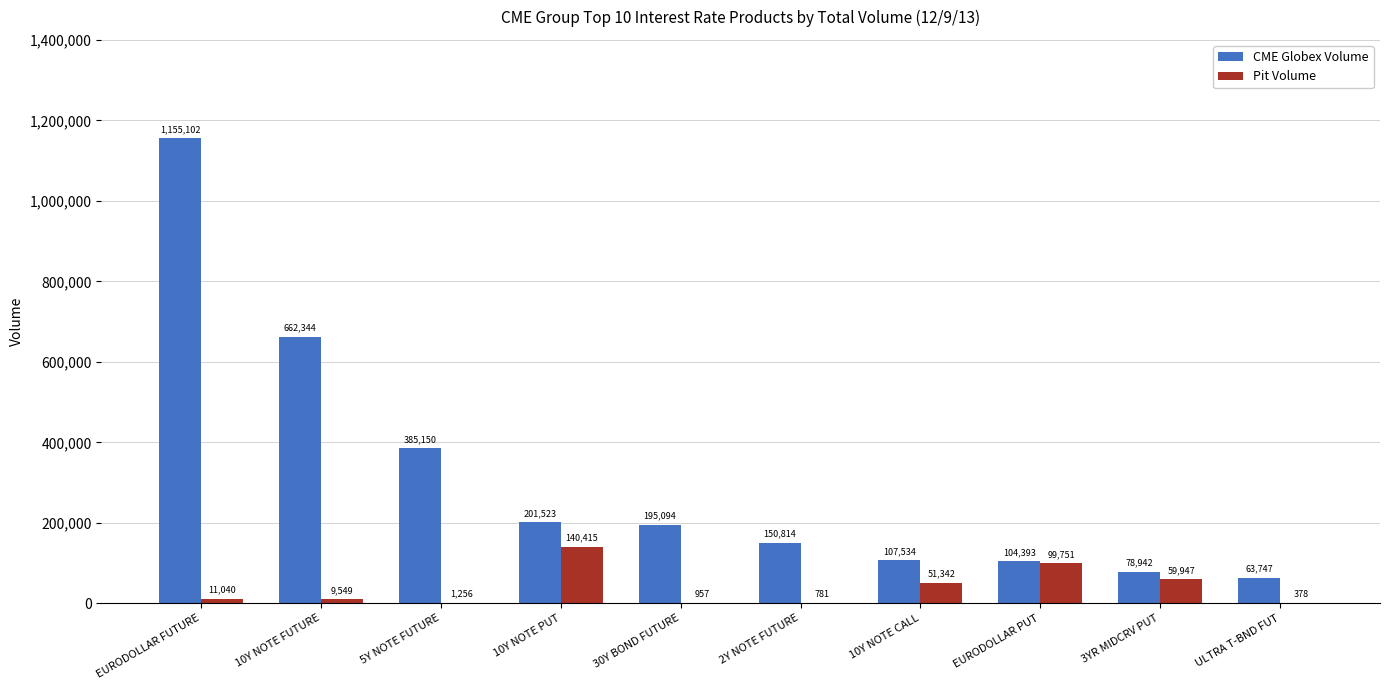

How many data points does each series have?

10